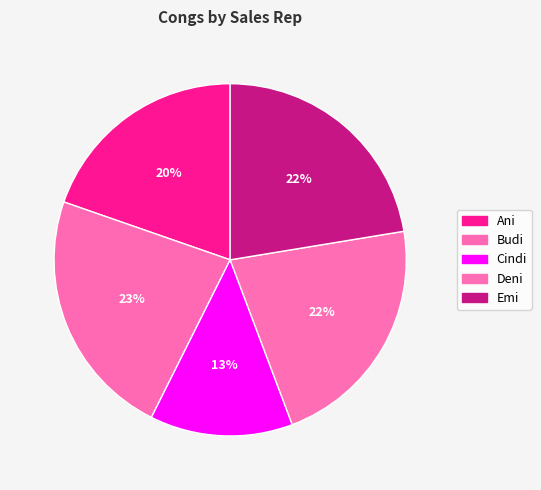

To the nearest percent, what is the difference between the largest and smallest slice percentages?

10%